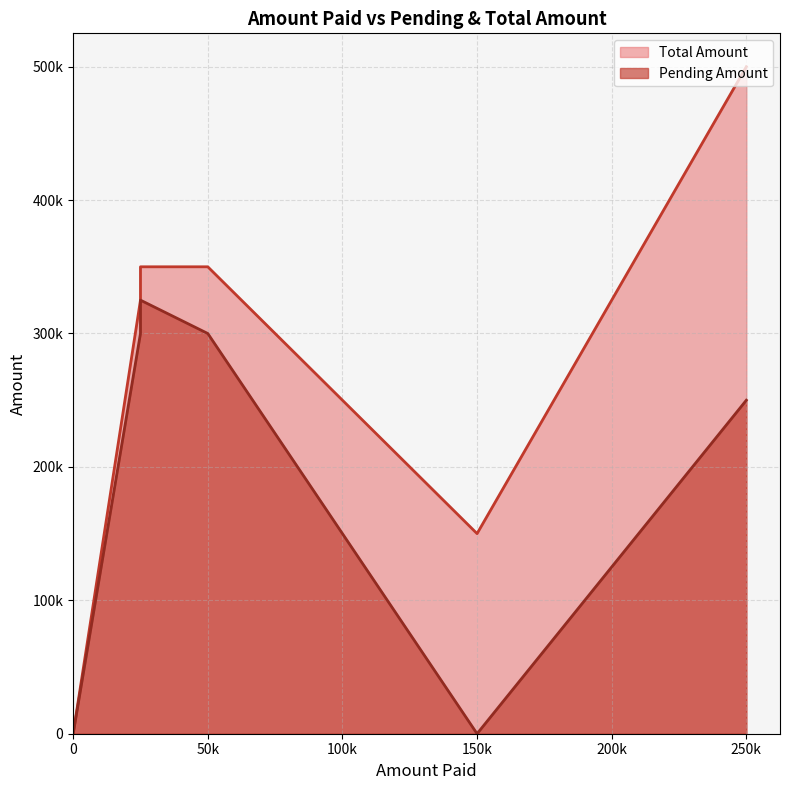

What are all the series names shown in the legend?

Pending Amount, Total Amount